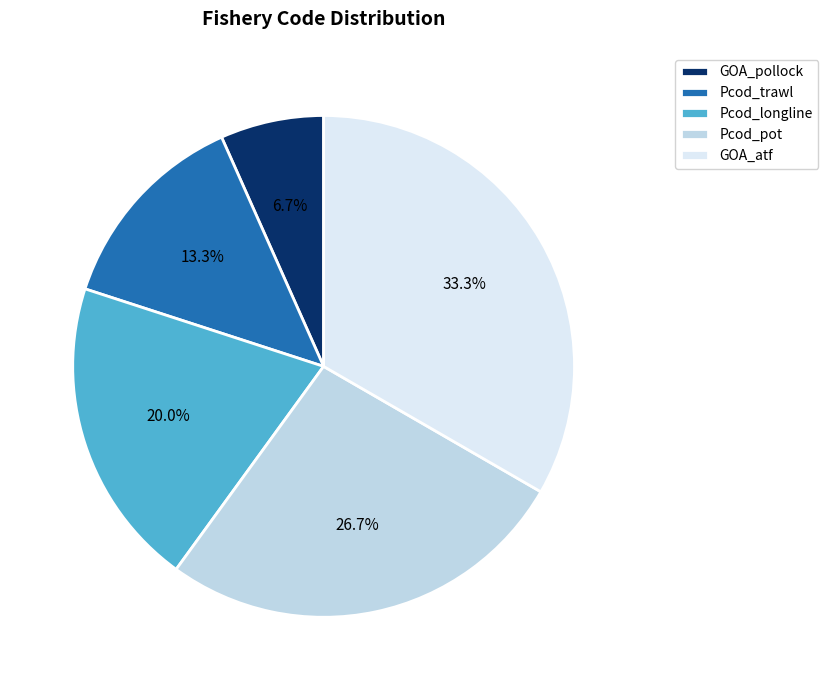

Which category has the biggest portion of the pie?

GOA_atf